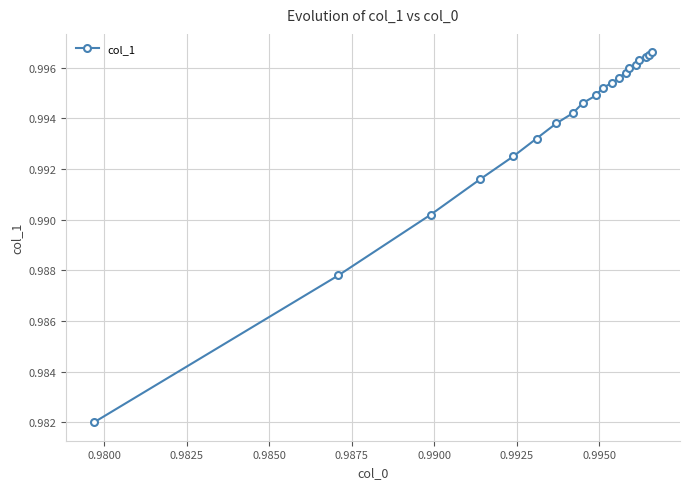

Count the values in the range 0 to 1.

20